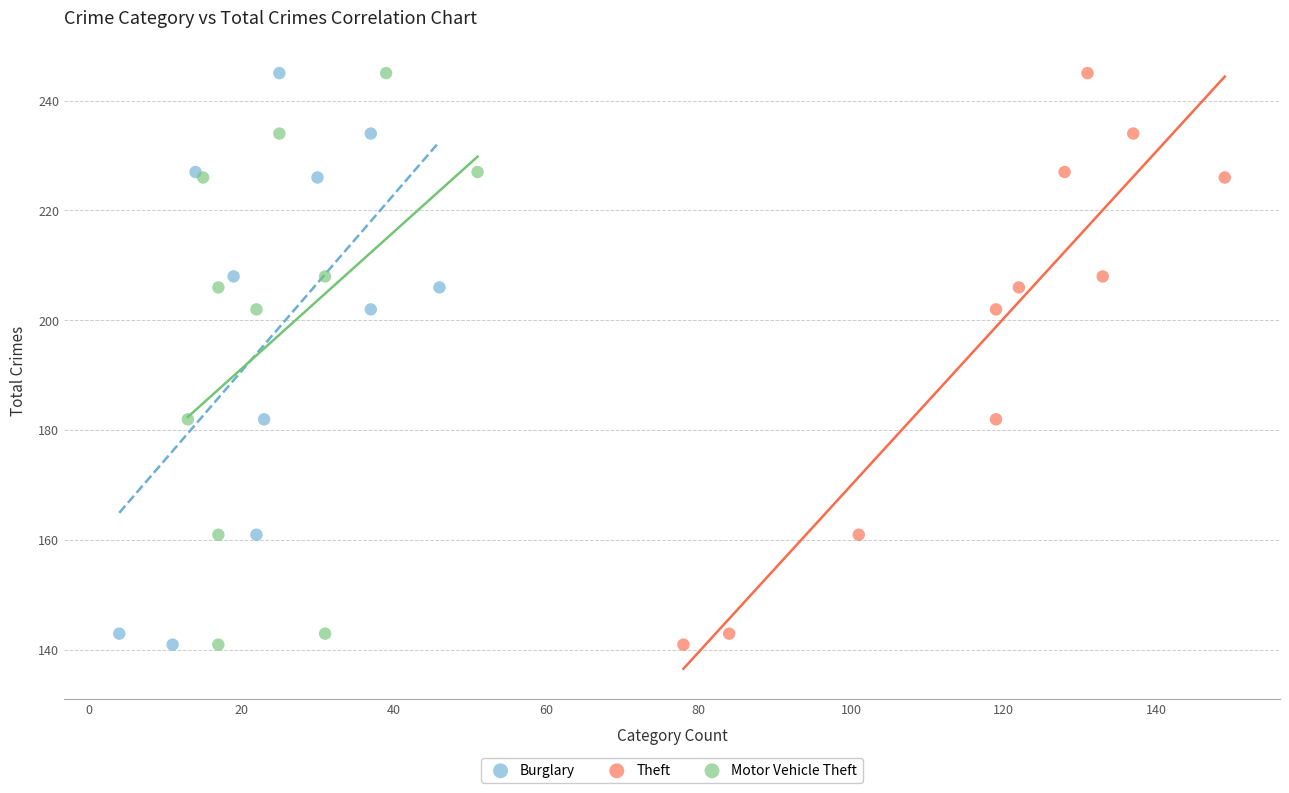

What are all the series names shown in the legend?

Burglary, Theft, Motor Vehicle Theft